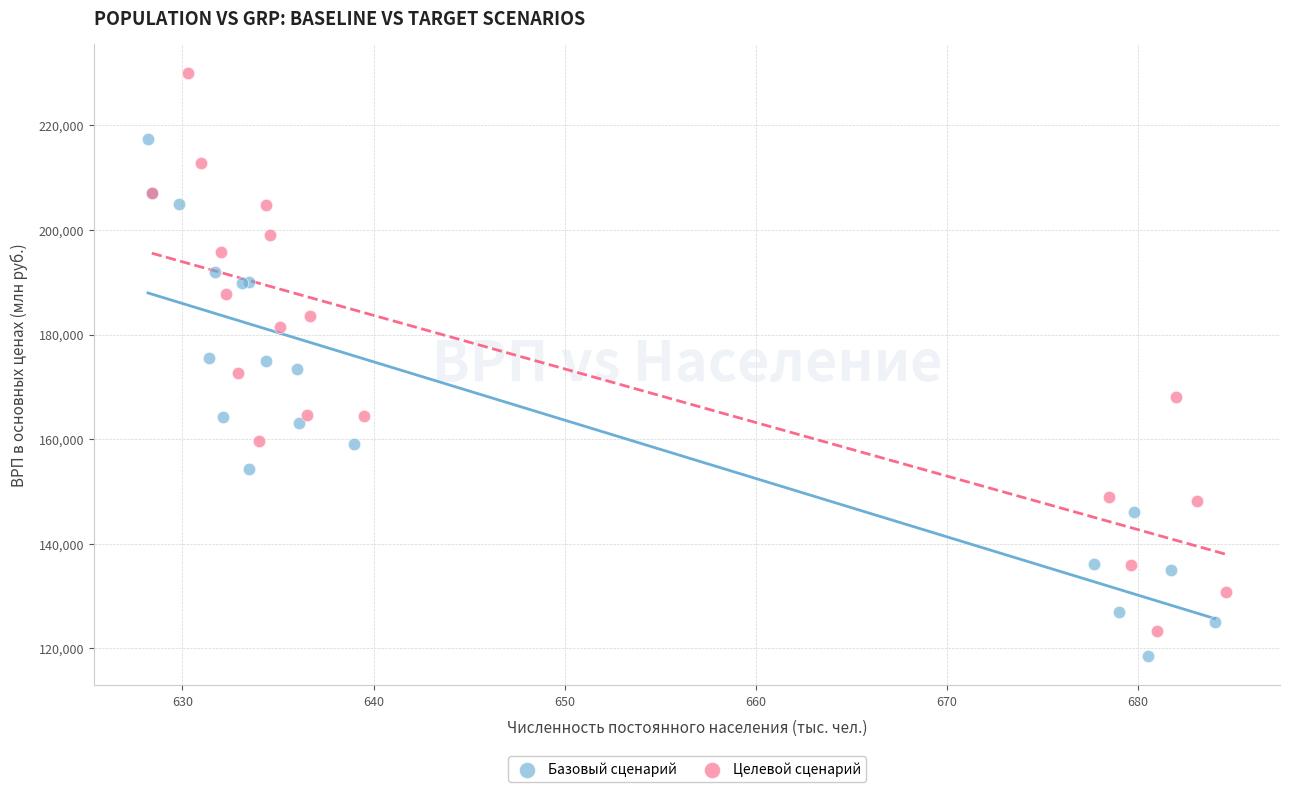

Which series reaches the maximum Y coordinate?

Целевой сценарий